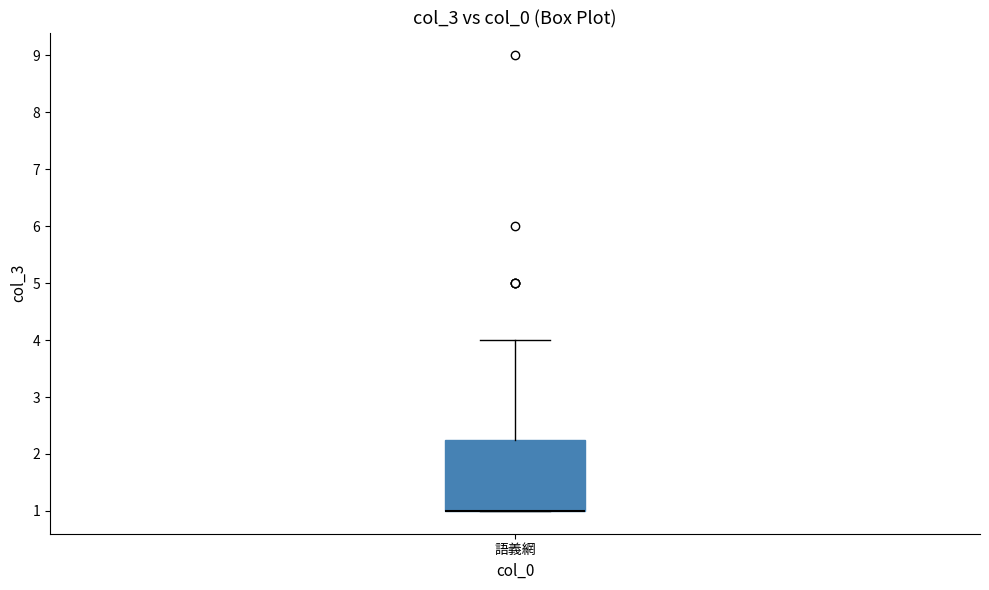

Read this box plot against the y-axis: the position of the median line, the range covered by the box, and the ends of both whiskers. The values are not printed on the chart, so give them approximately, as read against the axis.

median 1.0 (drawn on the box's lower edge), box 1.0 to 2.3, whiskers 1.0 to 4.0